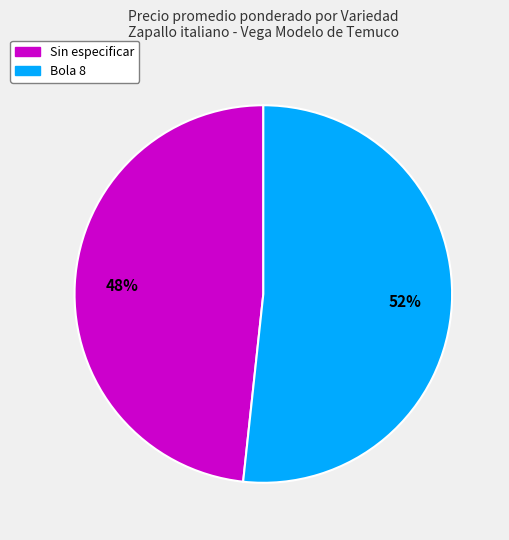

Is there any slice that represents more than half of the pie?

Yes